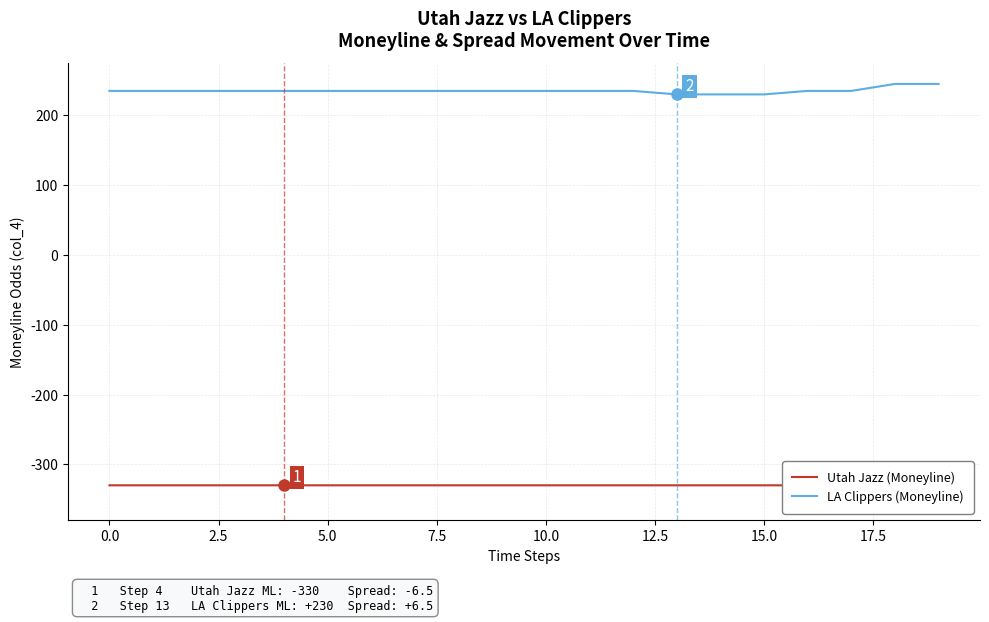

What is the maximum value for LA Clippers (Moneyline)?

245